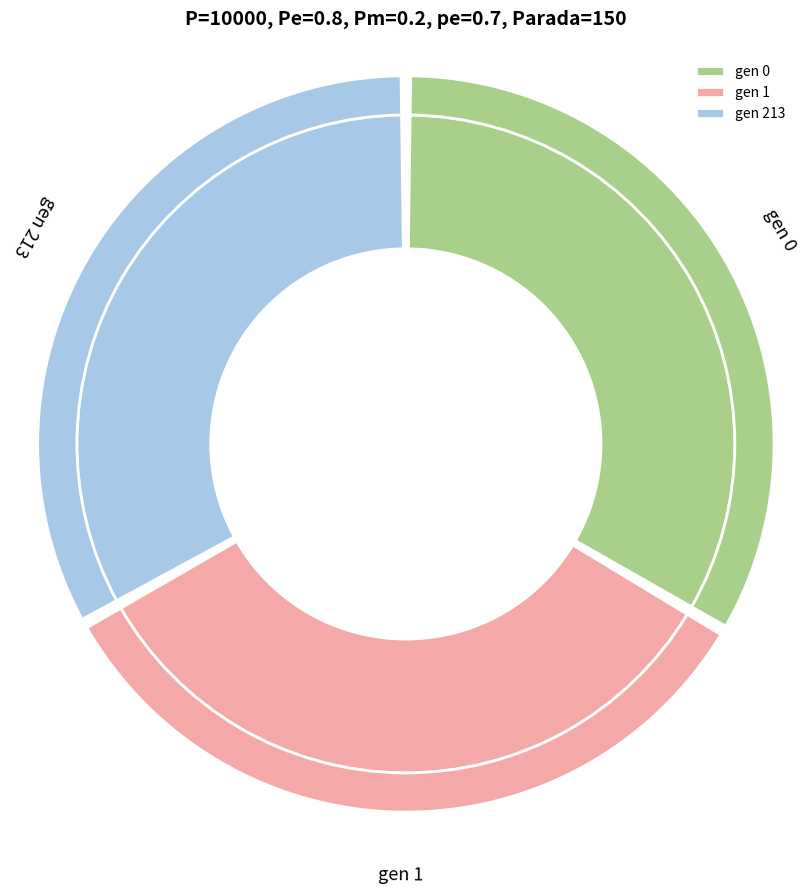

To the nearest percent, what percentage of the pie is gen 0?

33%